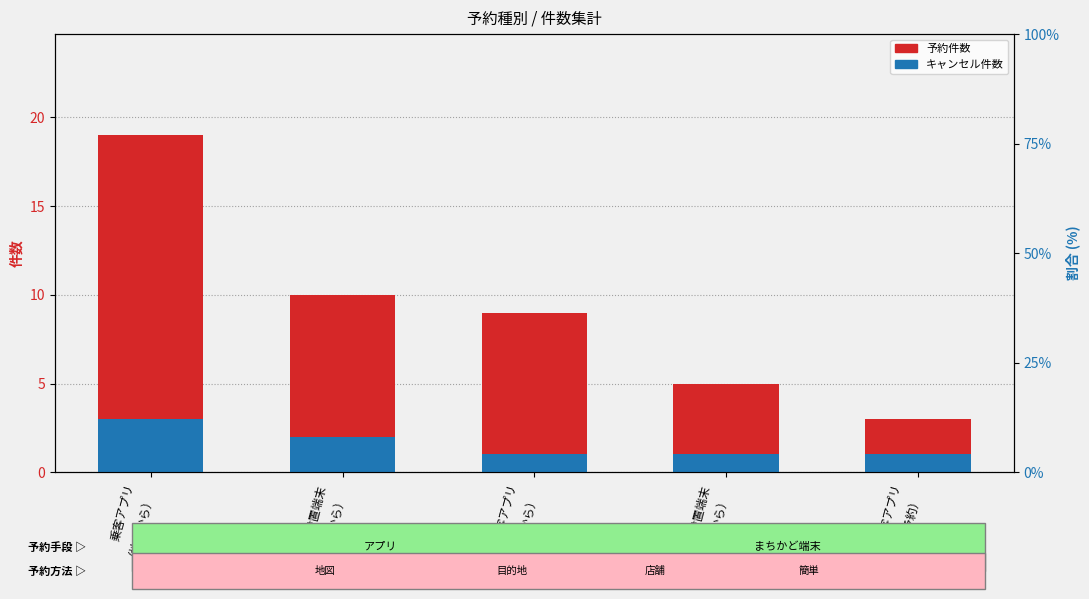

The キャンセル件数 series shows 2 at まちかど設置端末
（地図から）. True or false?

True